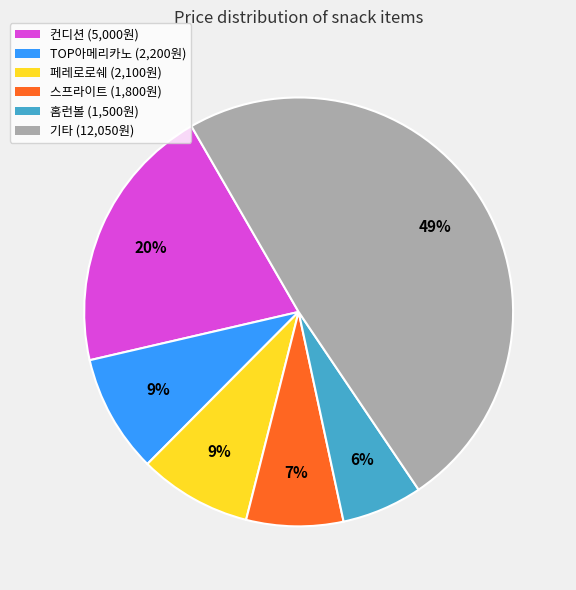

Which has a higher value, 기타 (12,050원) or 홈런볼 (1,500원)?

기타 (12,050원)